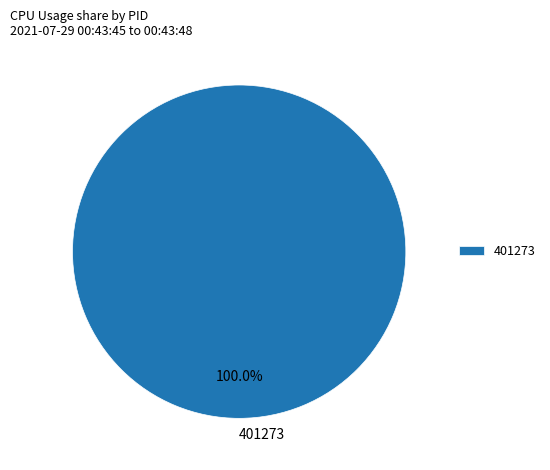

How many segments does this pie chart have?

1